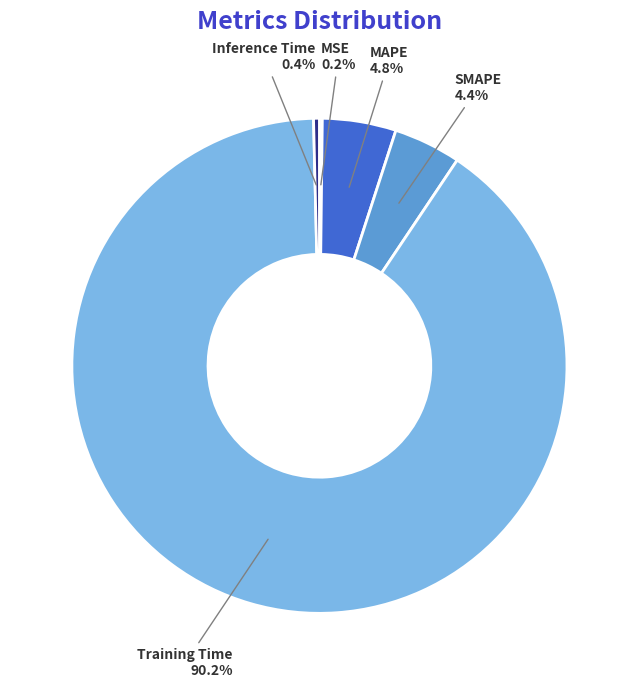

Which category has the biggest portion of the pie?

Training Time